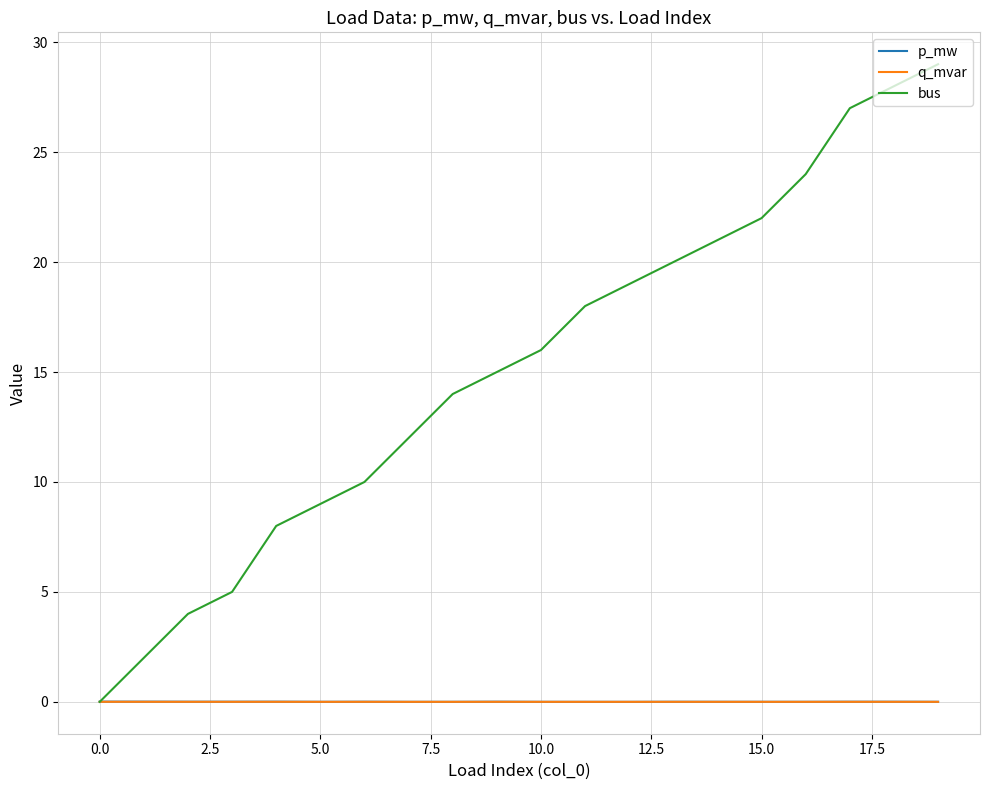

Which series has the largest total across all categories?

bus